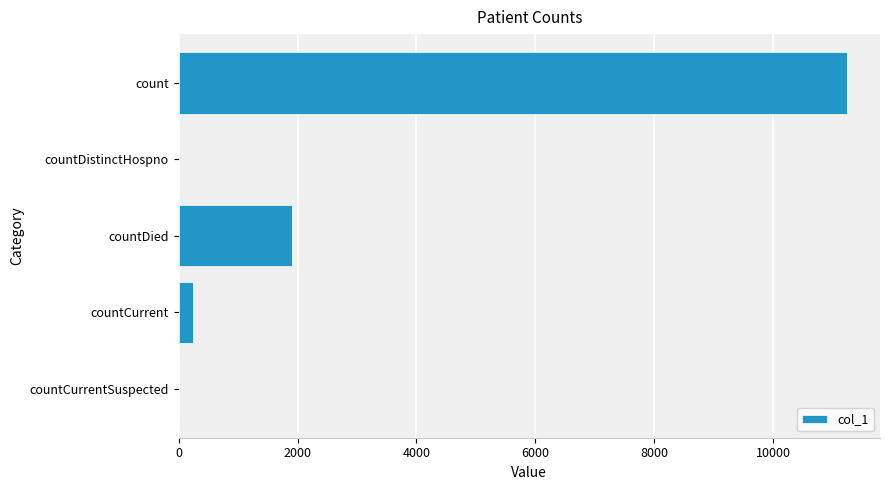

What is the sum of all values?

13386